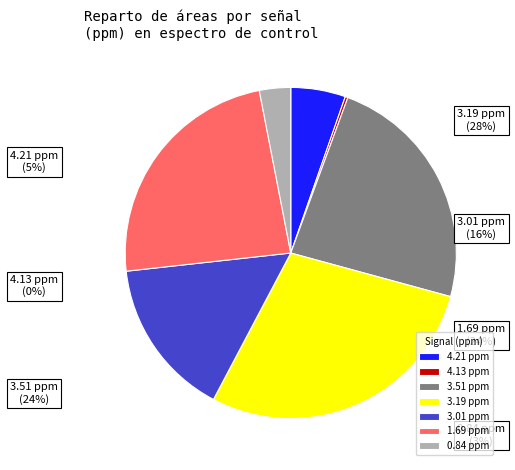

The 1.69 ppm slice represents 24% of the pie. True or false?

True